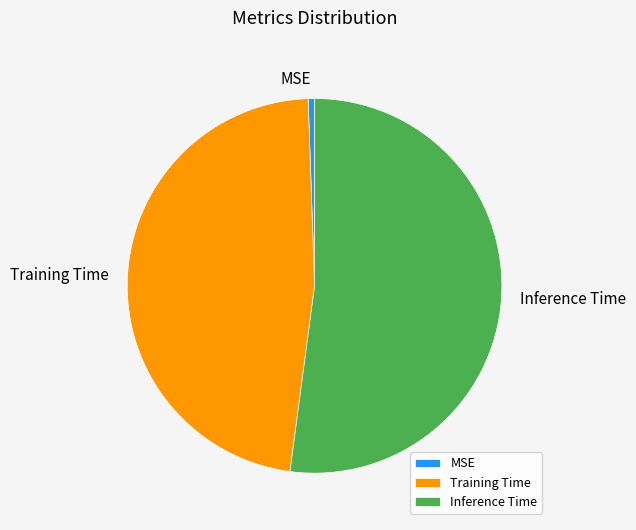

Is the sum of MSE and Inference Time greater than half?

Yes